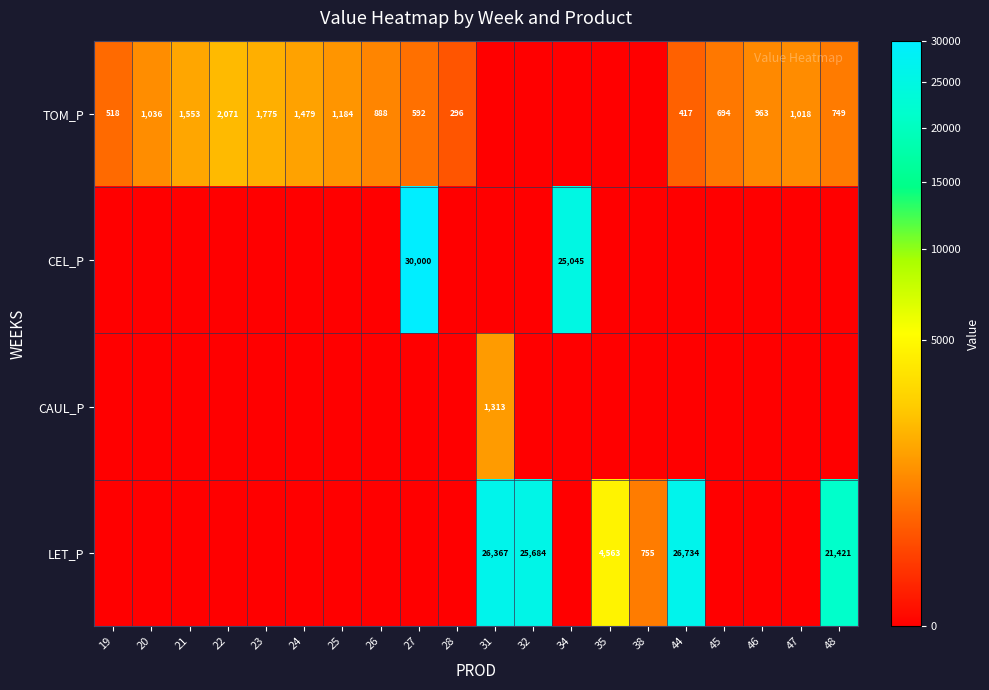

What is the sum of all LET_P values?

105523.9